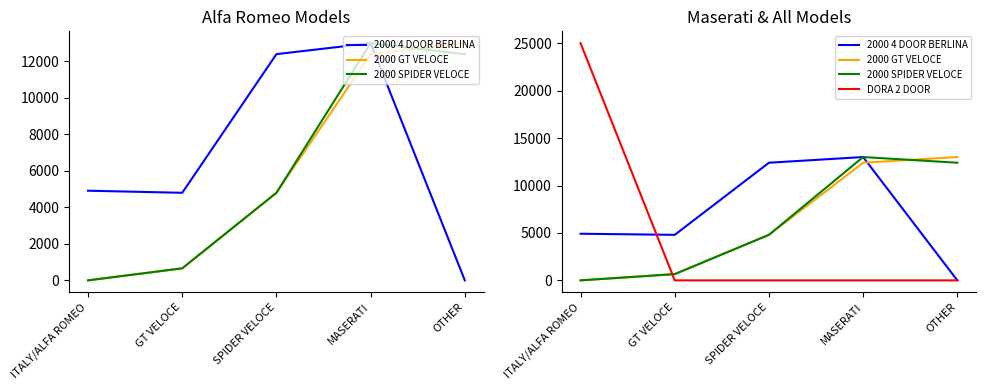

What are all the series names shown in the legend?

2000 4 DOOR BERLINA, 2000 GT VELOCE, 2000 SPIDER VELOCE, DORA 2 DOOR